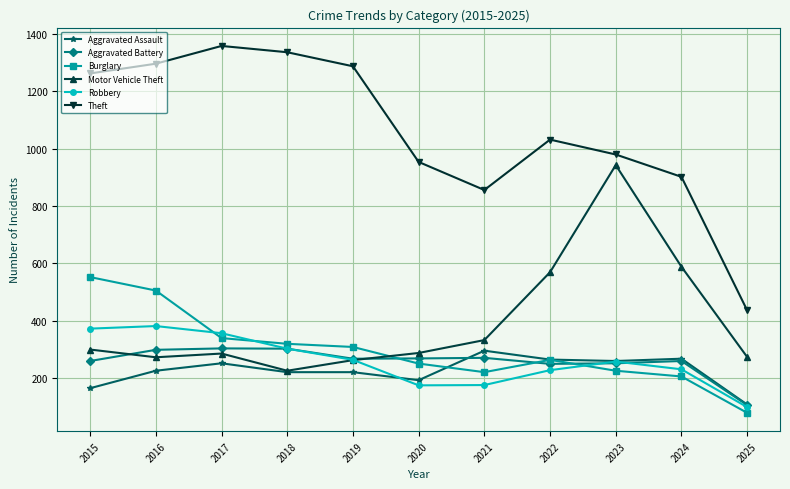

True or false: Burglary has more than 0 points higher than both neighbors.

True